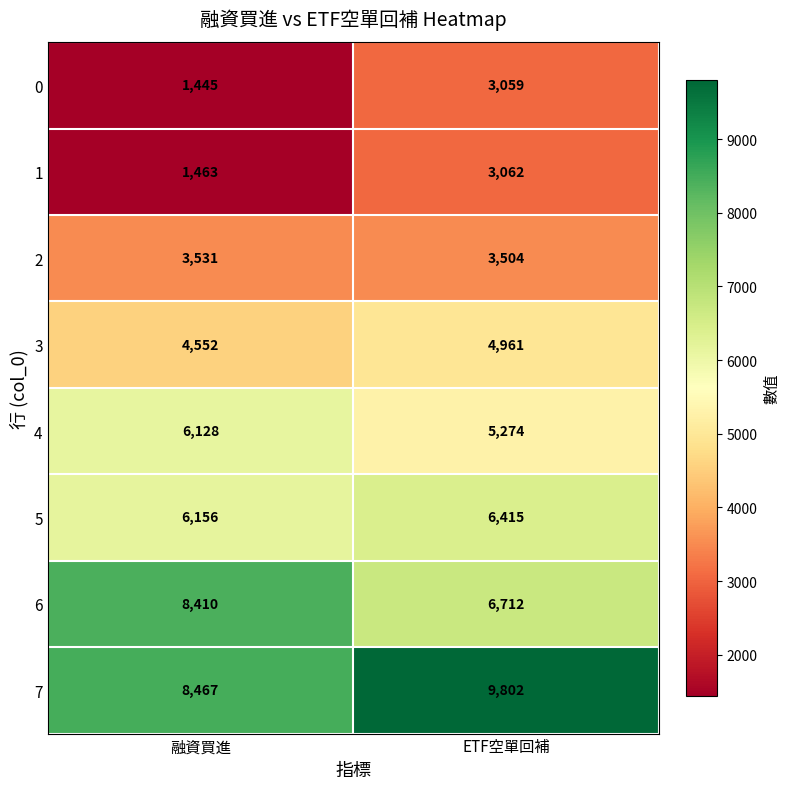

At which category is the sum across all series the highest?

ETF空單回補